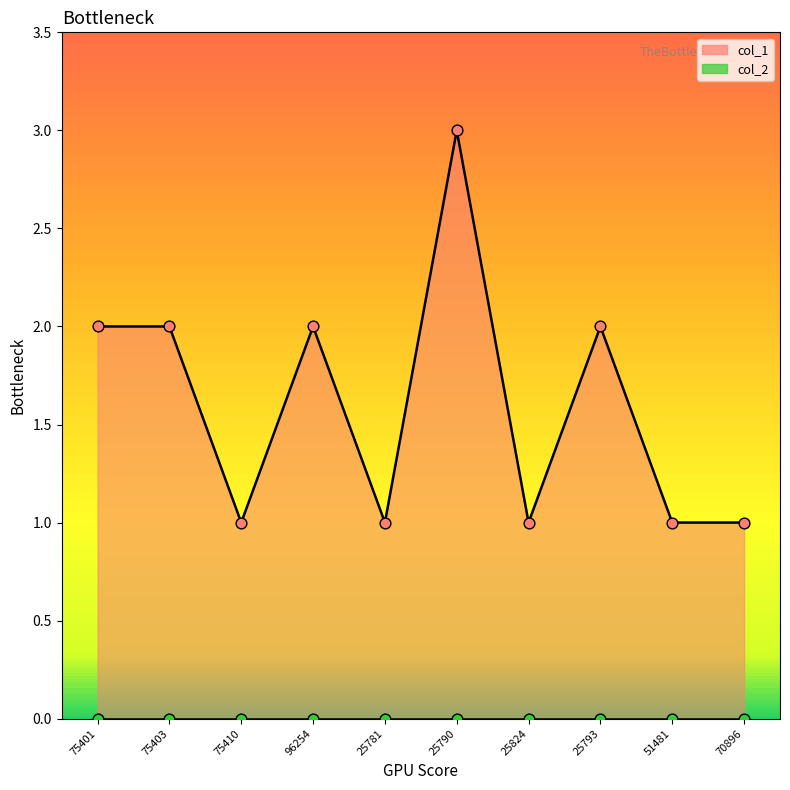

What is the change in value from 75403 to 25824?

-1